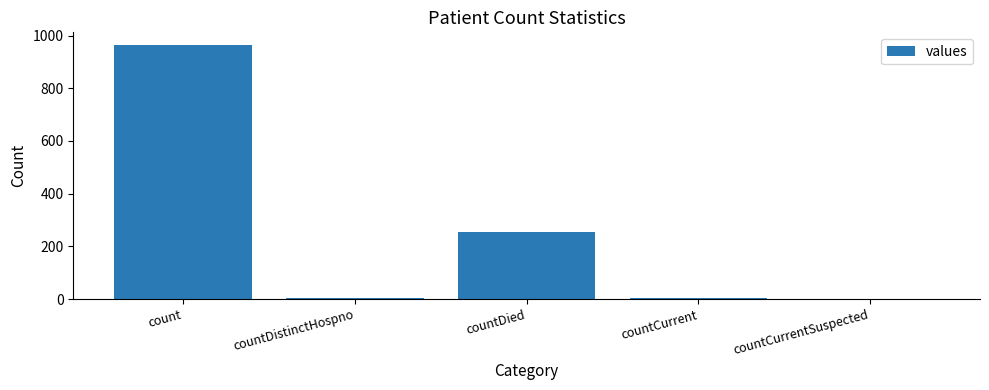

What is the sum of the values at count and countDied?

1220